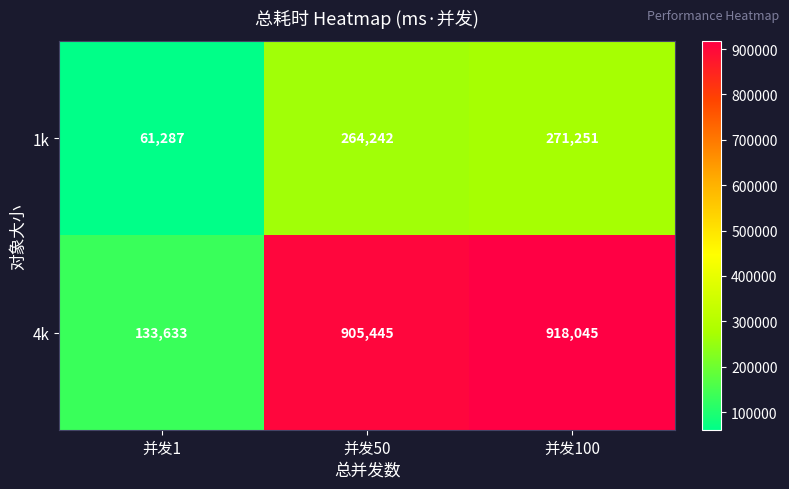

What is the maximum value shown in the chart?

918045